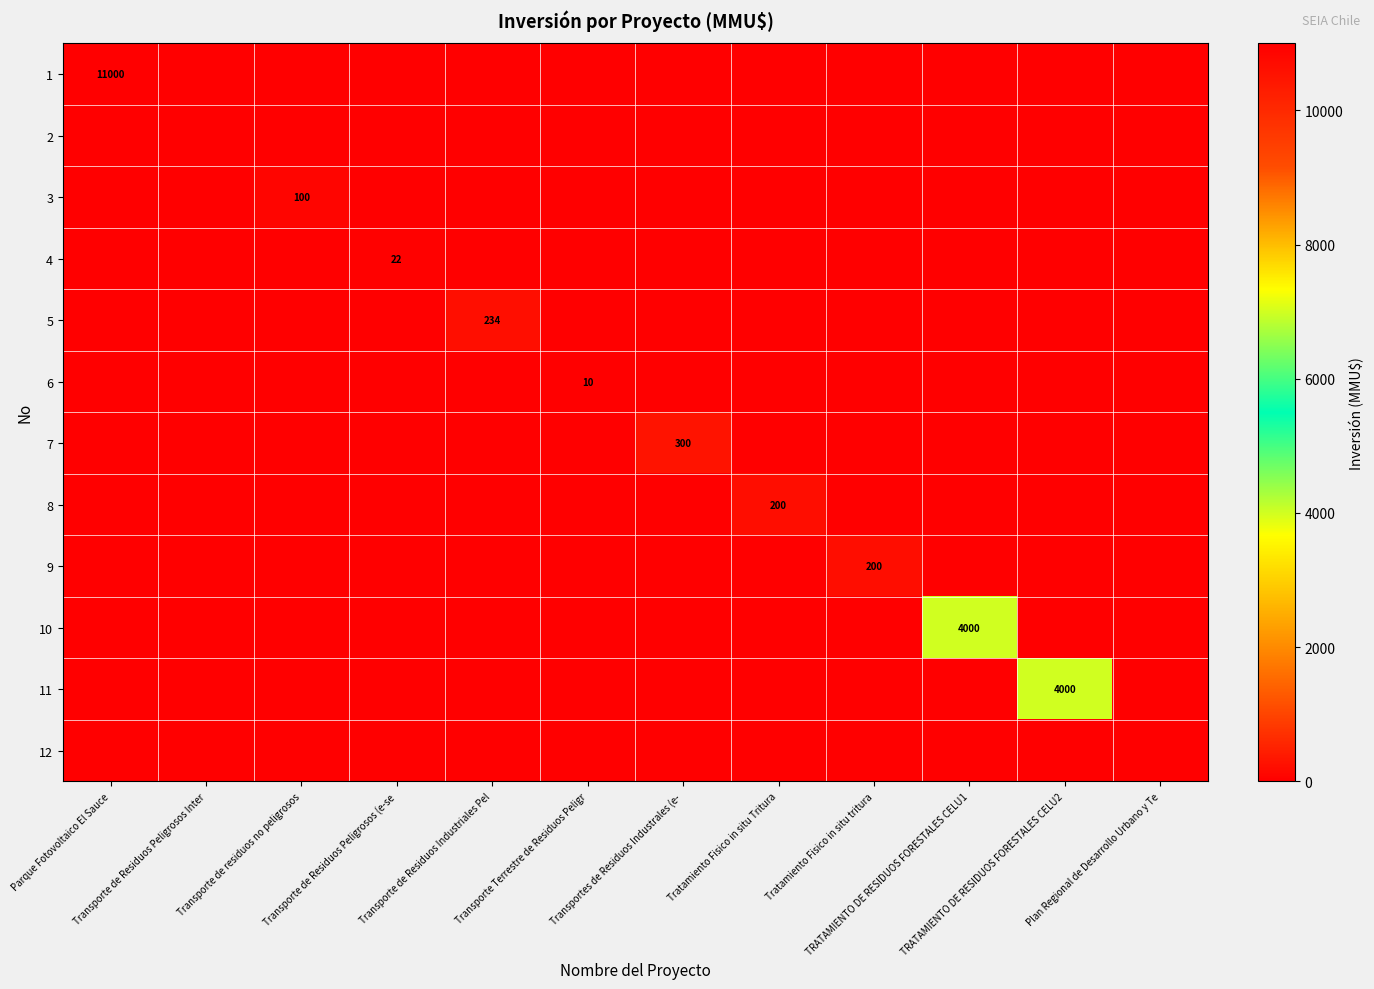

Is it true that 11 equals 4000 at TRATAMIENTO DE RESIDUOS FORESTALES CELU2?

True